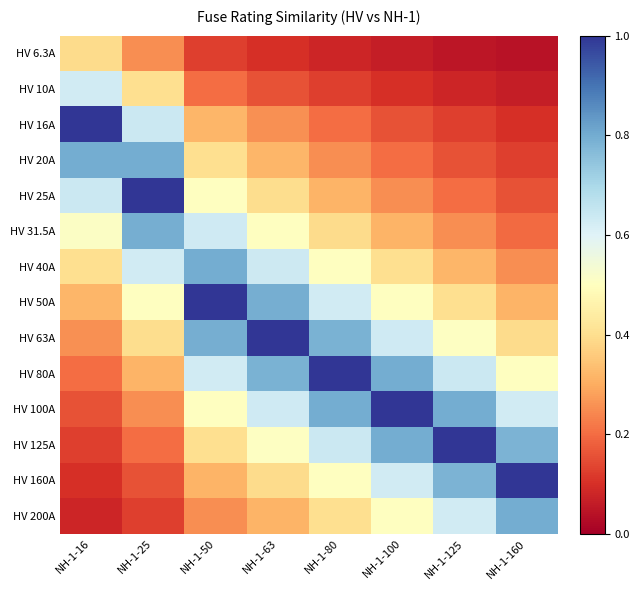

At how many categories does at least one series exceed 0?

8